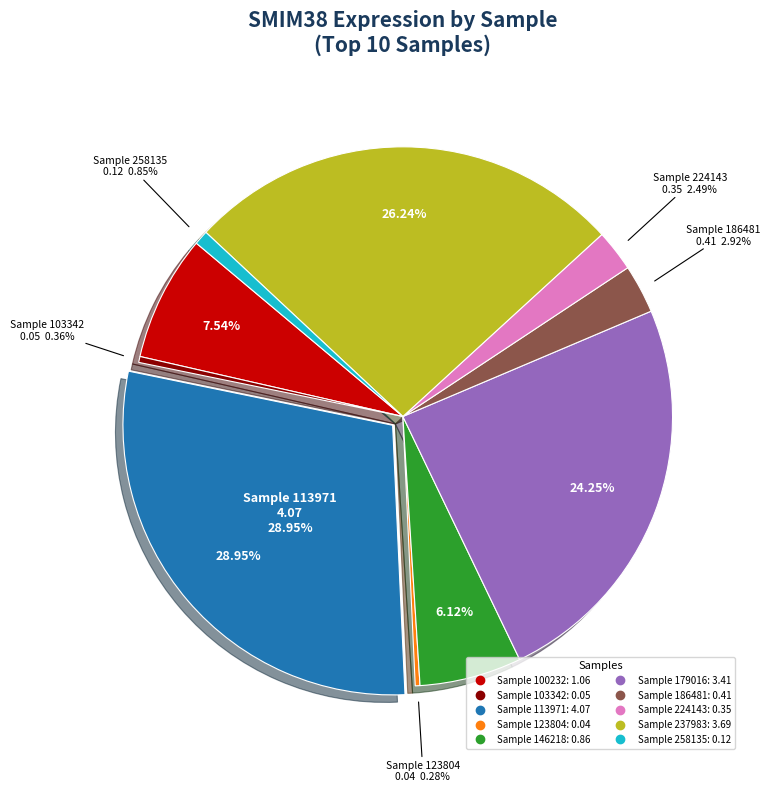

What is the change in value from 100232 to 179016?

+2.4